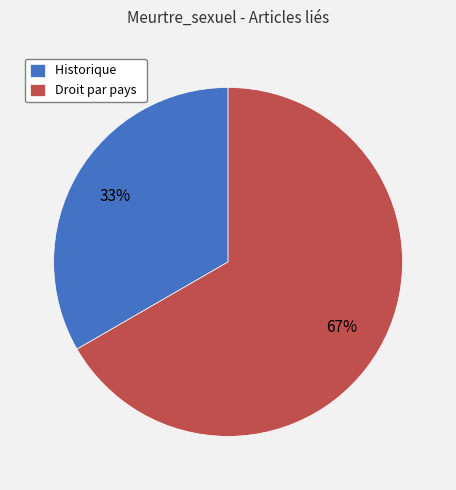

To the nearest percent, what portion does Droit par pays represent?

67%